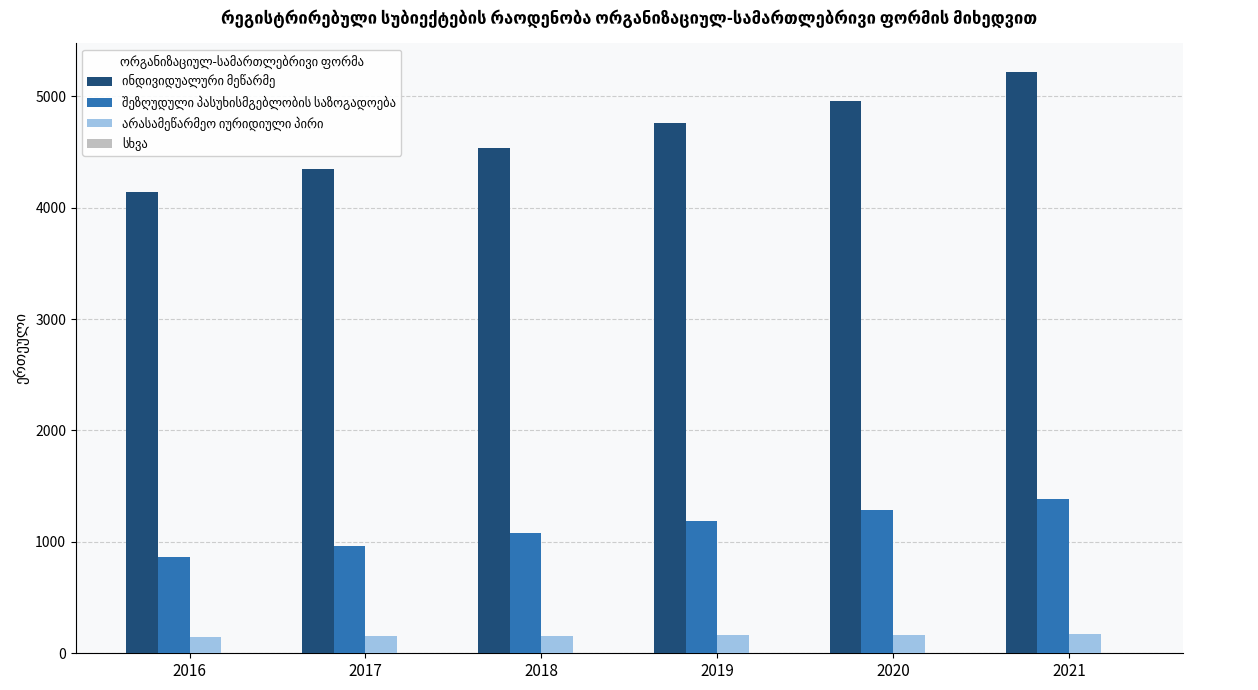

Which label corresponds to the largest value in the chart?

2021